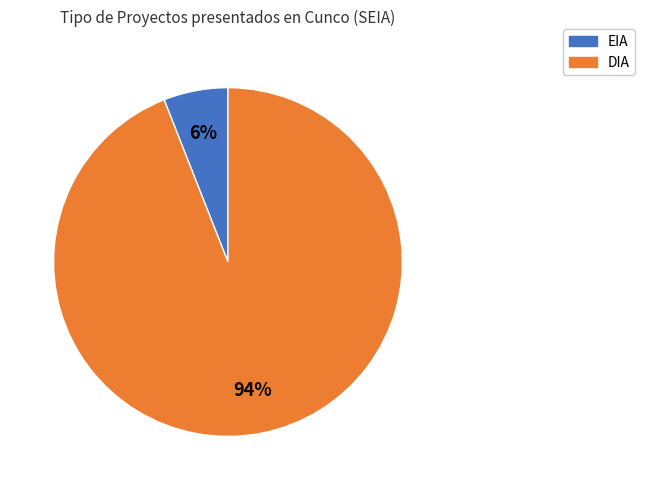

What percentage is the DIA slice, to the nearest percent?

94%